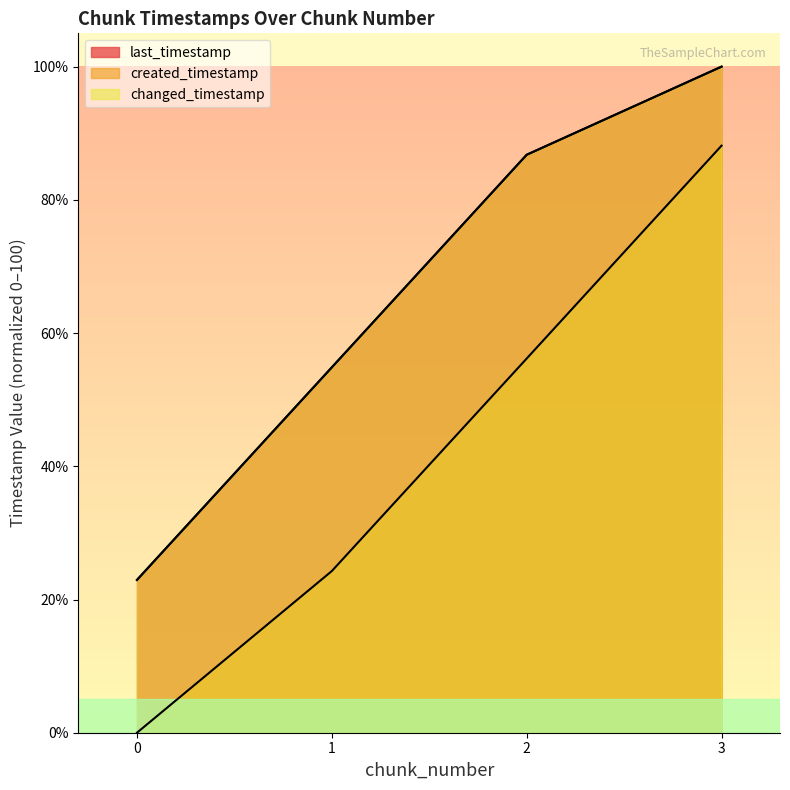

Which has a higher value, 0 or 2?

2